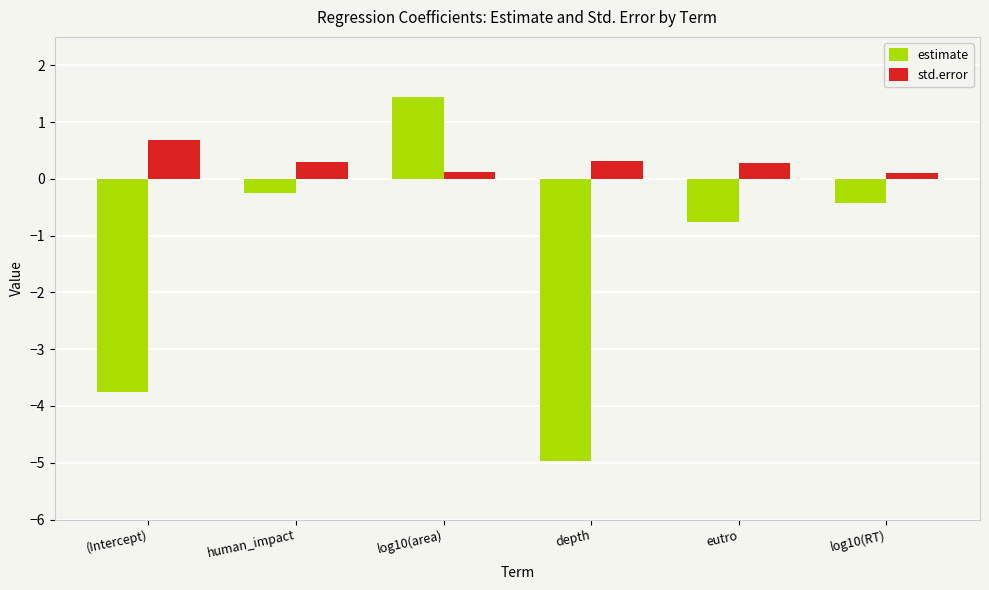

At which label does estimate reach its minimum?

depth